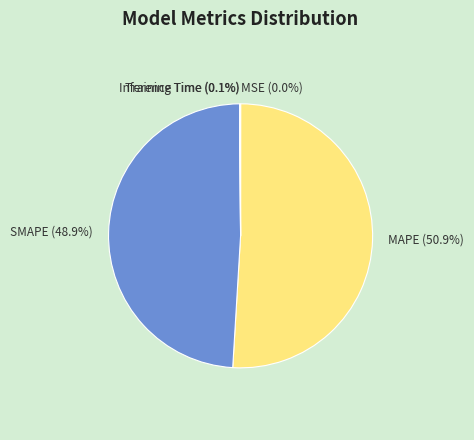

What portion of the pie excludes SMAPE?

51.1%